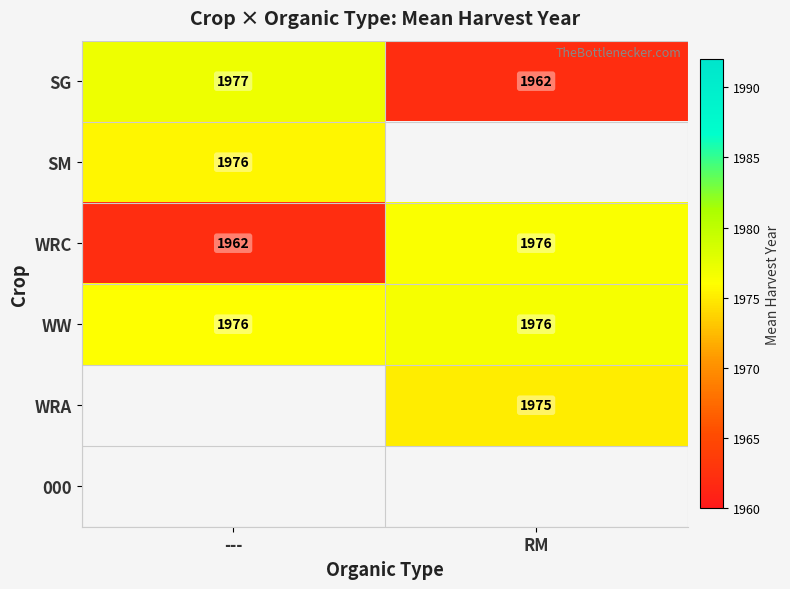

The value of WRC at --- is 1318. True or false?

False